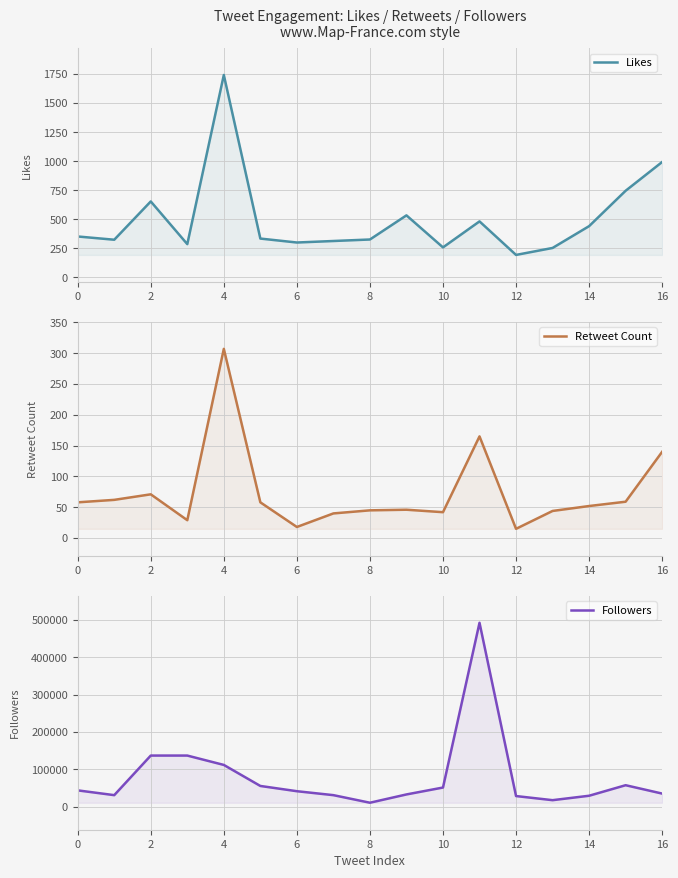

Which label corresponds to the smallest value in the chart?

12